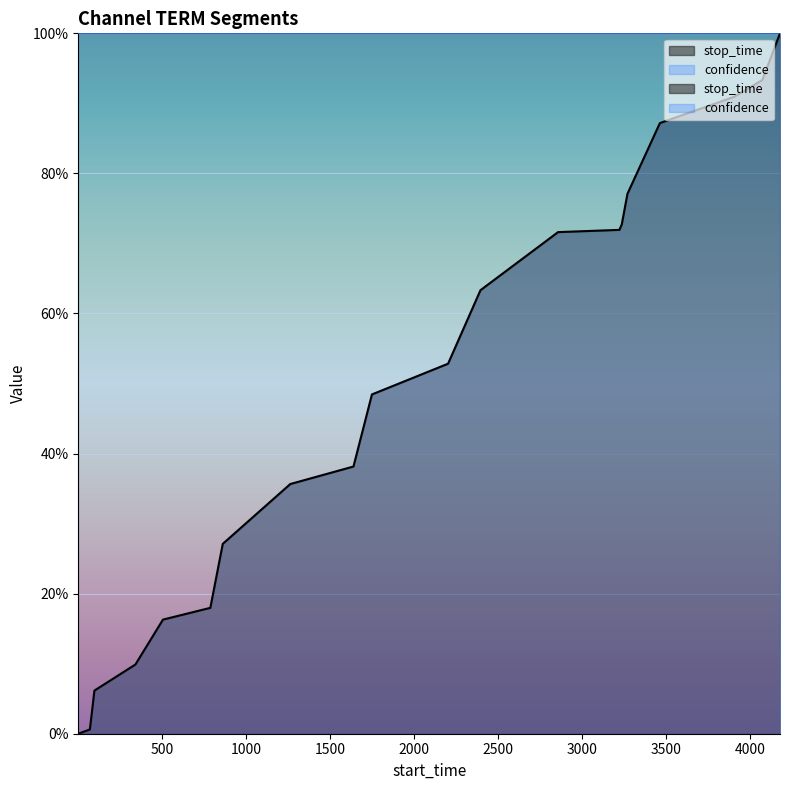

Is it true that the value at 3236 is 0.2?

False